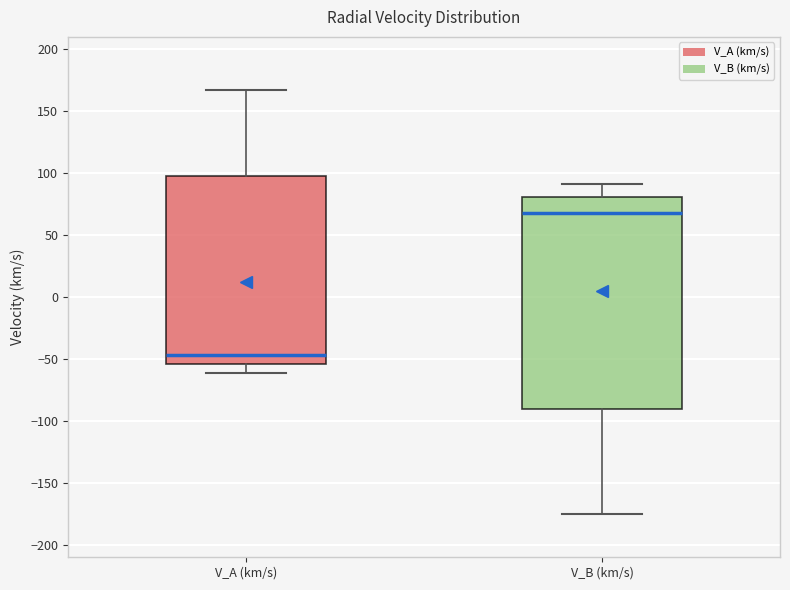

Which box is the tallest, from its lower edge to its upper edge?

V_B (km/s)